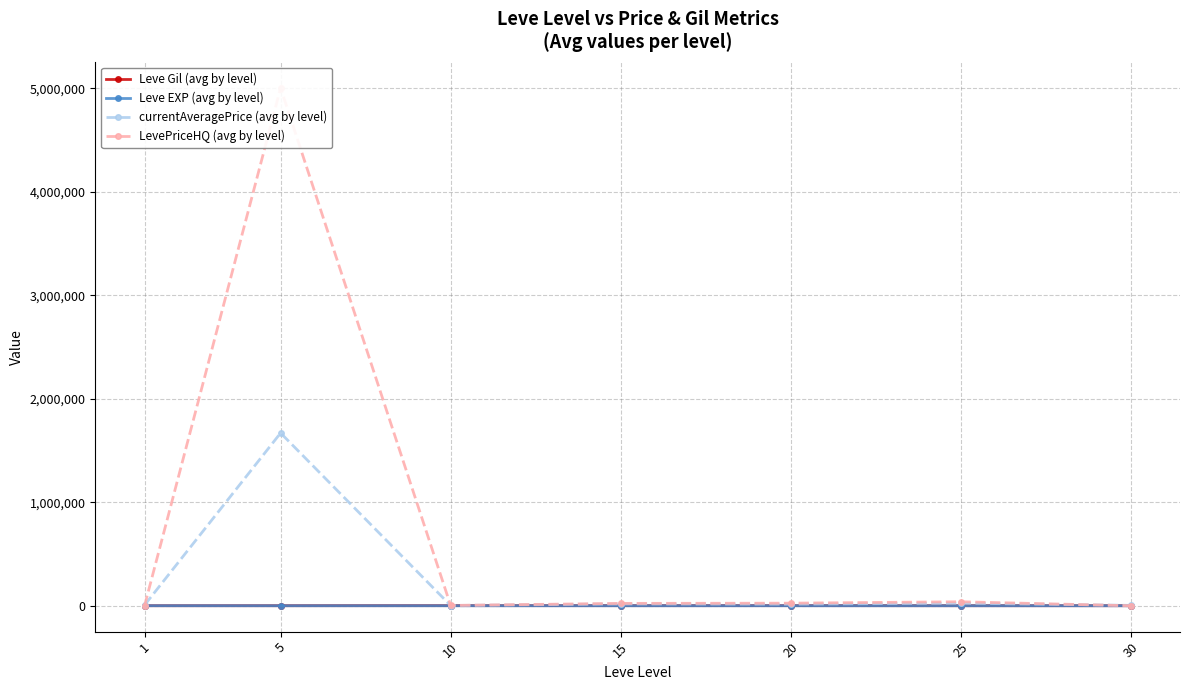

What value does the Leve EXP (avg by level) series have at 15?

16.3